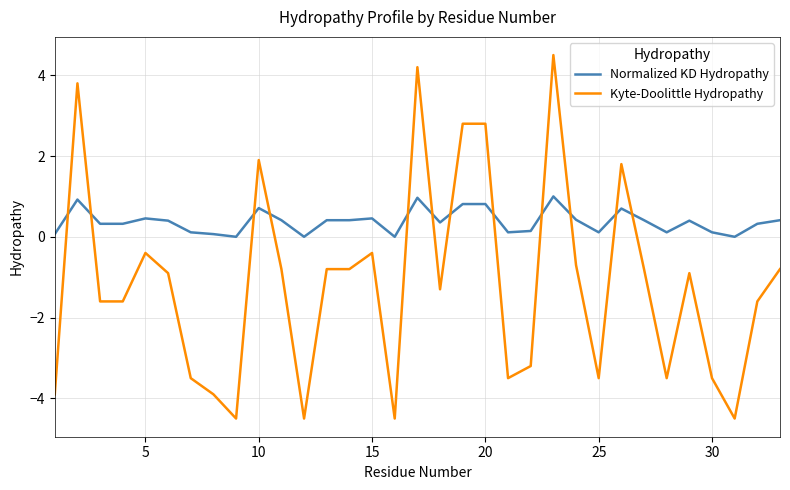

Which series has the widest spread of values?

Kyte-Doolittle Hydropathy